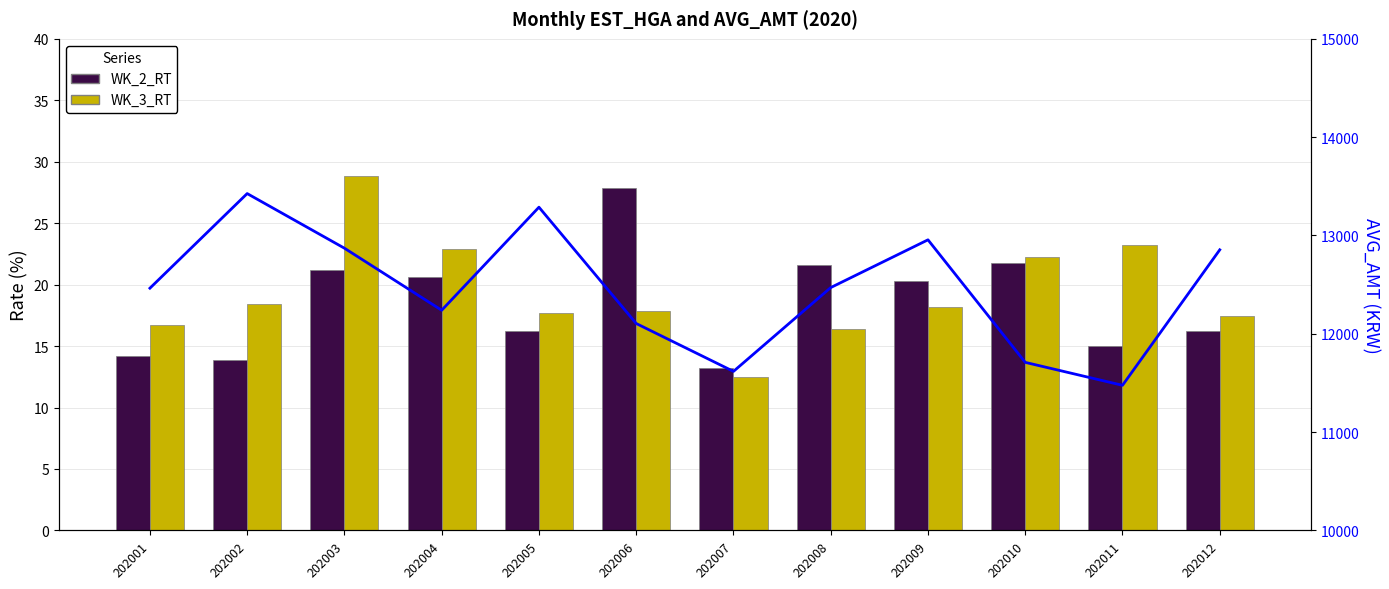

Reading right to left, what are all the values shown in this chart?

WK_2_RT: 202012=16.2	202011=15.0	202010=21.7	202009=20.3	202008=21.6	202007=13.2	202006=27.9	202005=16.3	202004=20.6	202003=21.2	202002=13.8	202001=14.2
WK_3_RT: 202012=17.5	202011=23.2	202010=22.2	202009=18.1	202008=16.4	202007=12.5	202006=17.8	202005=17.6	202004=22.9	202003=28.8	202002=18.4	202001=16.7
AVG_AMT: 202012=12854.0	202011=11475.9	202010=11709.1	202009=12955.6	202008=12470.0	202007=11617.3	202006=12104.3	202005=13287.5	202004=12239.2	202003=12870.4	202002=13426.1	202001=12463.7